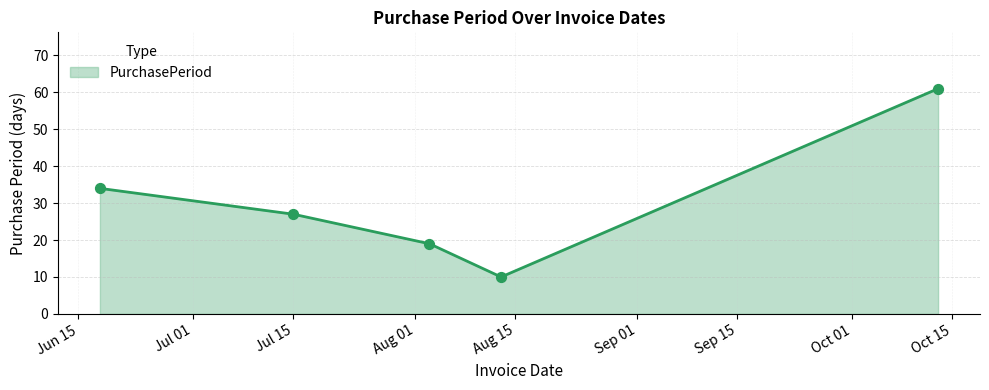

What is the smallest value displayed?

10